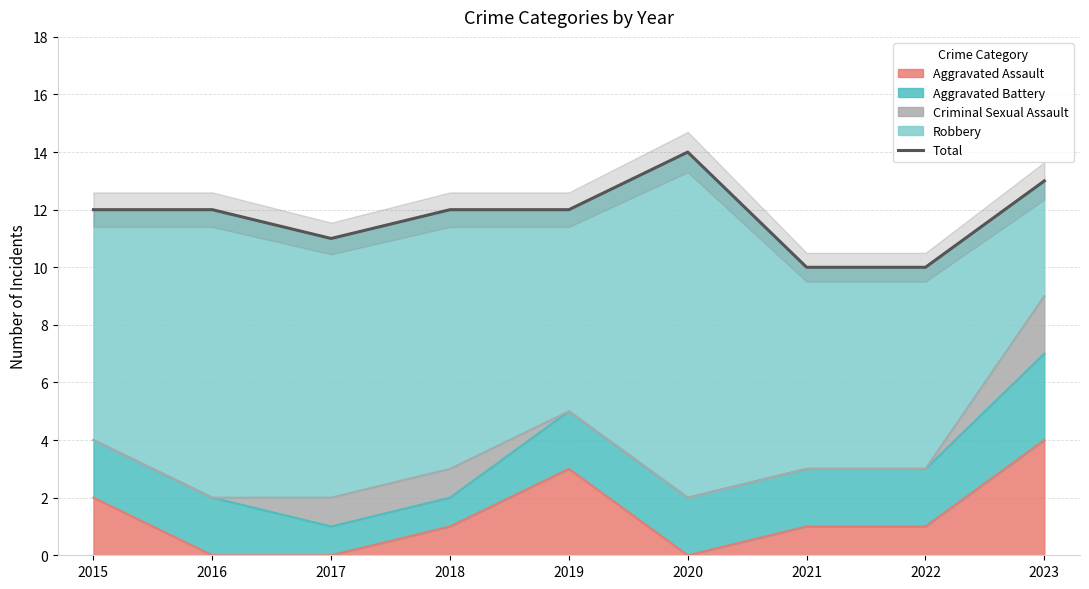

List the labels in order of value, smallest first.

2021, 2022, 2017, 2015, 2016, 2018, 2019, 2023, 2020